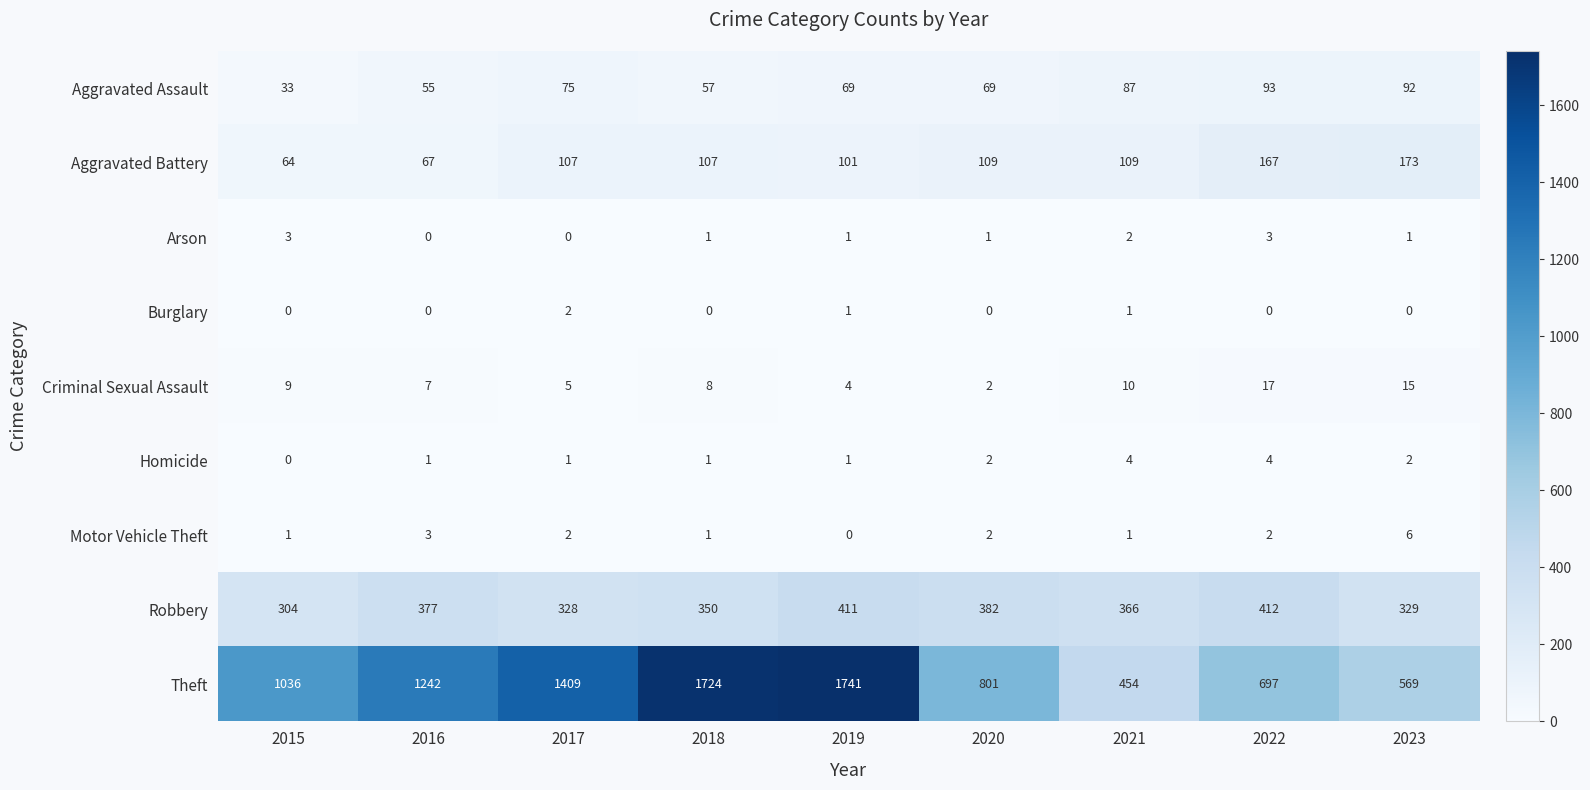

What is the highest value of the Homicide series?

4